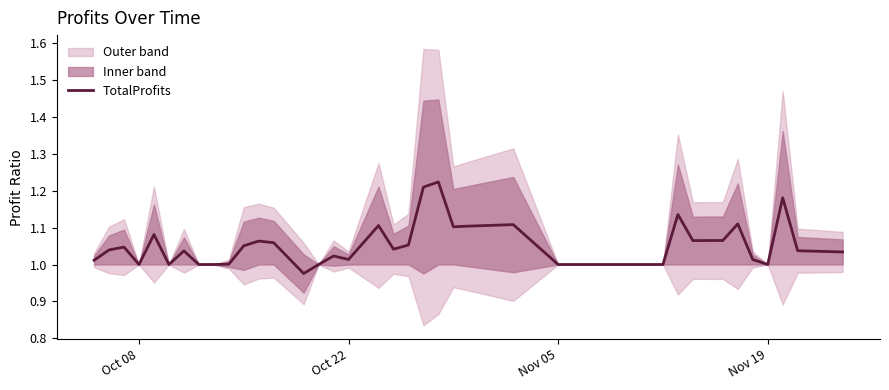

Is it true that TotalProfits equals 1.0 at Nov 05?

True